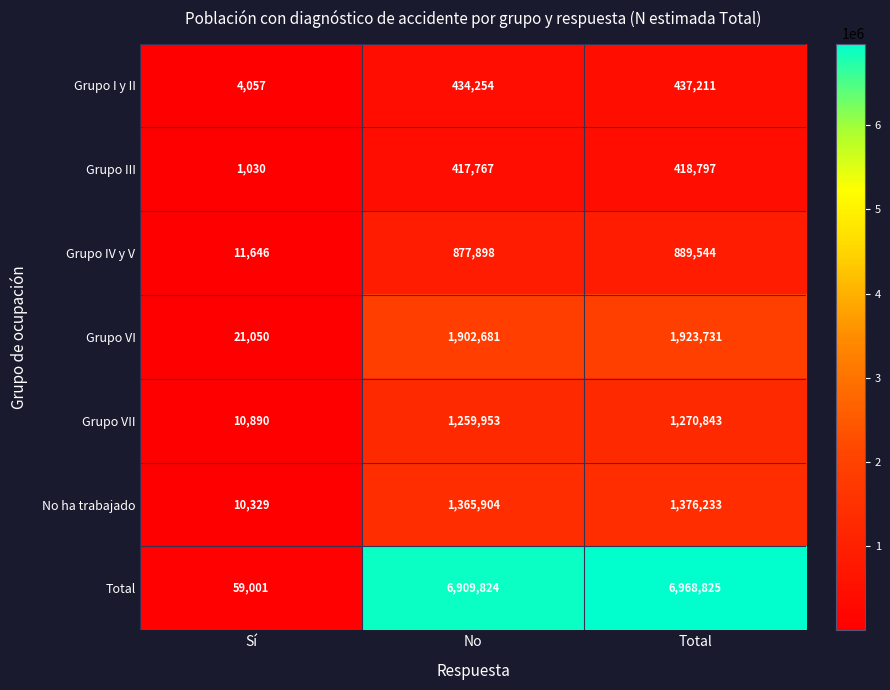

Reading left to right, what are all the values shown in this chart?

Grupo I y II: 4057	434254	437211
Grupo III: 1030	417767	418797
Grupo IV y V: 11646	877898	889544
Grupo VI: 21050	1902681	1923731
Grupo VII: 10890	1259953	1270843
No ha trabajado: 10329	1365904	1376233
Total: 59001	6909824	6968825